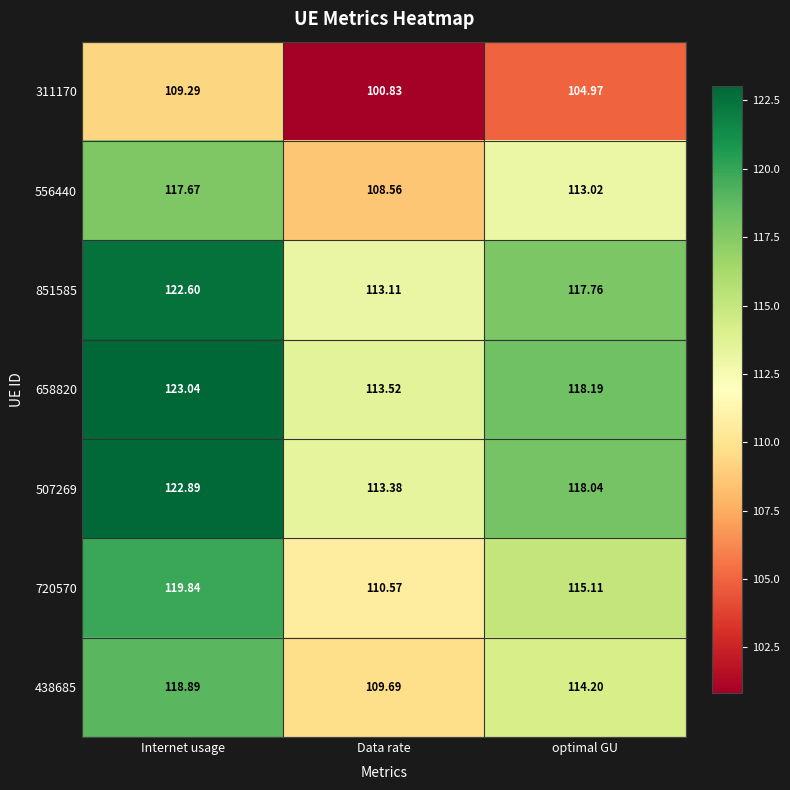

Is the value of 438685 at optimal GU greater than the value of 658820 at optimal GU?

No